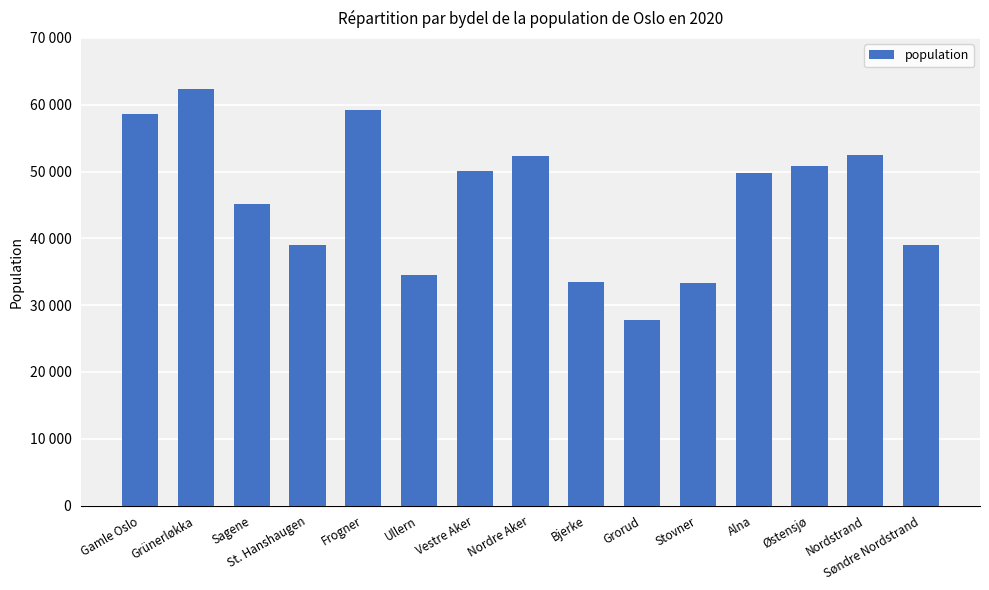

Does the chart contain any negative values?

No